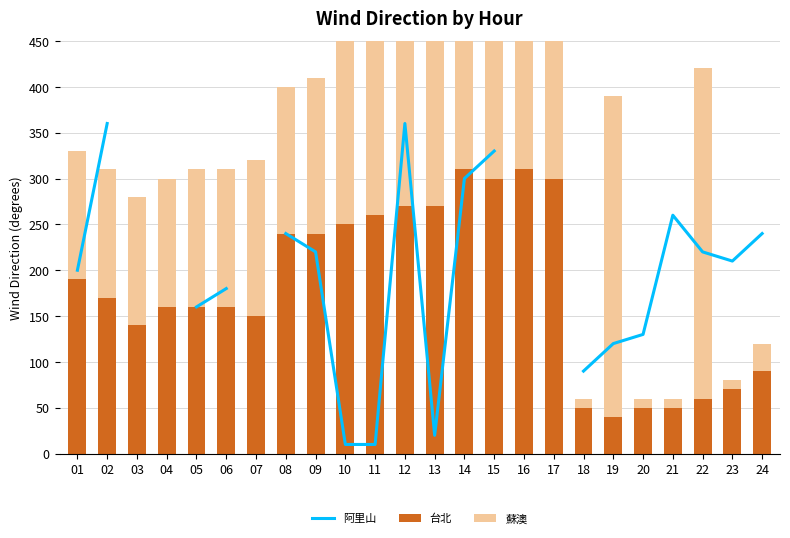

Is the value of 台北 at 19 greater than the value of 蘇澳 at 19?

No